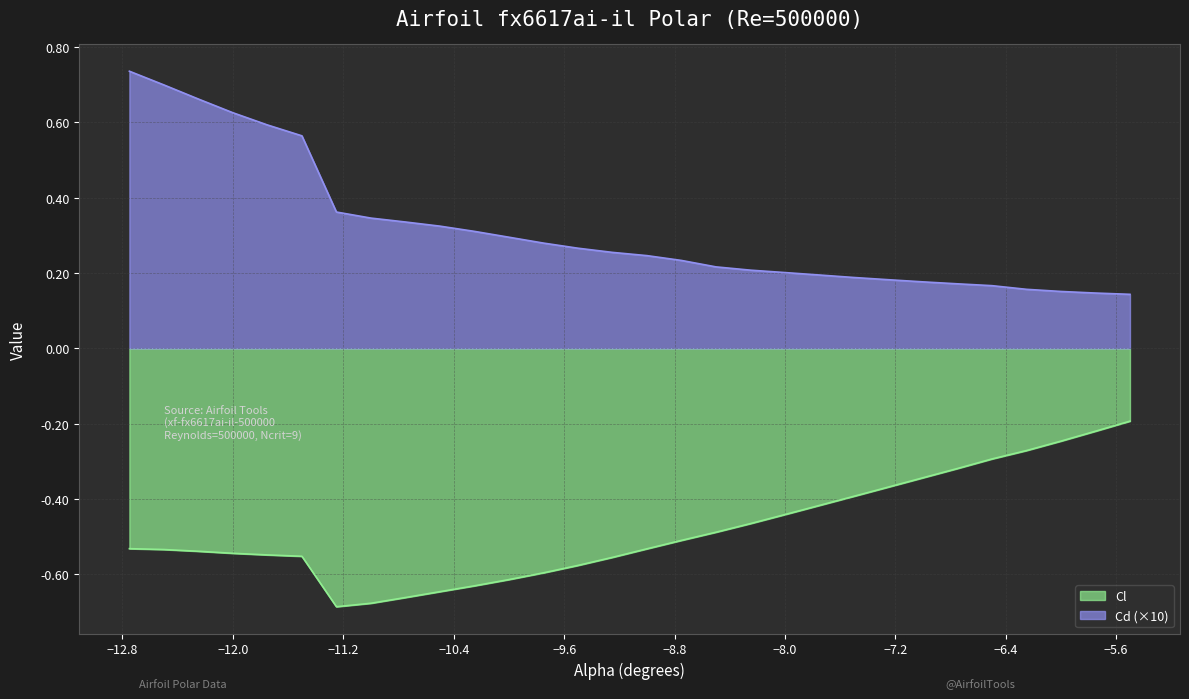

What is the difference between the maximum and second lowest values in the Cl series?

0.5